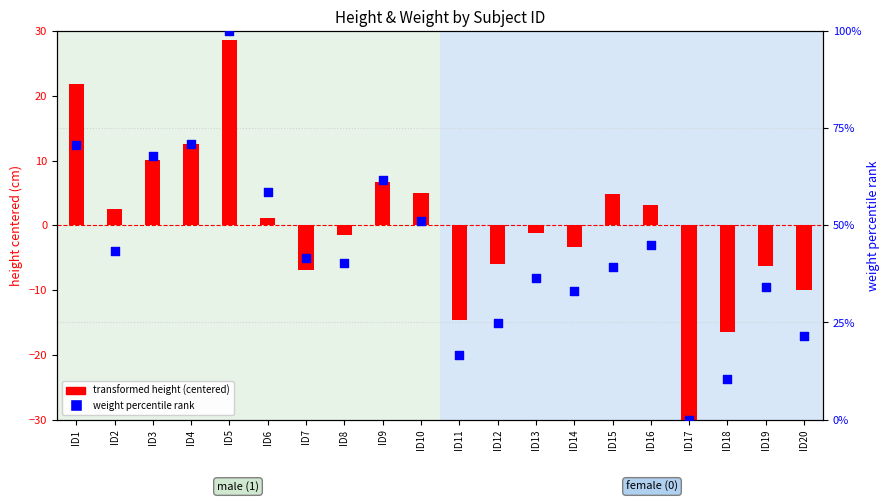

Which series has the largest Y range (max minus min)?

weight percentile rank